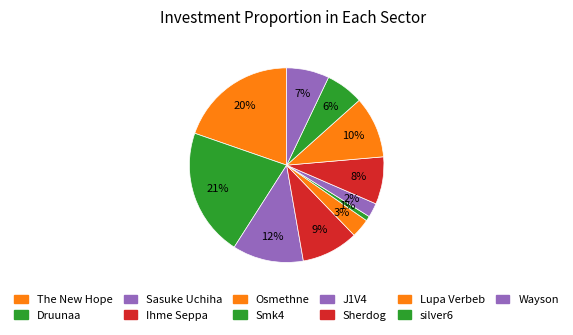

How many slices are in this pie chart?

11